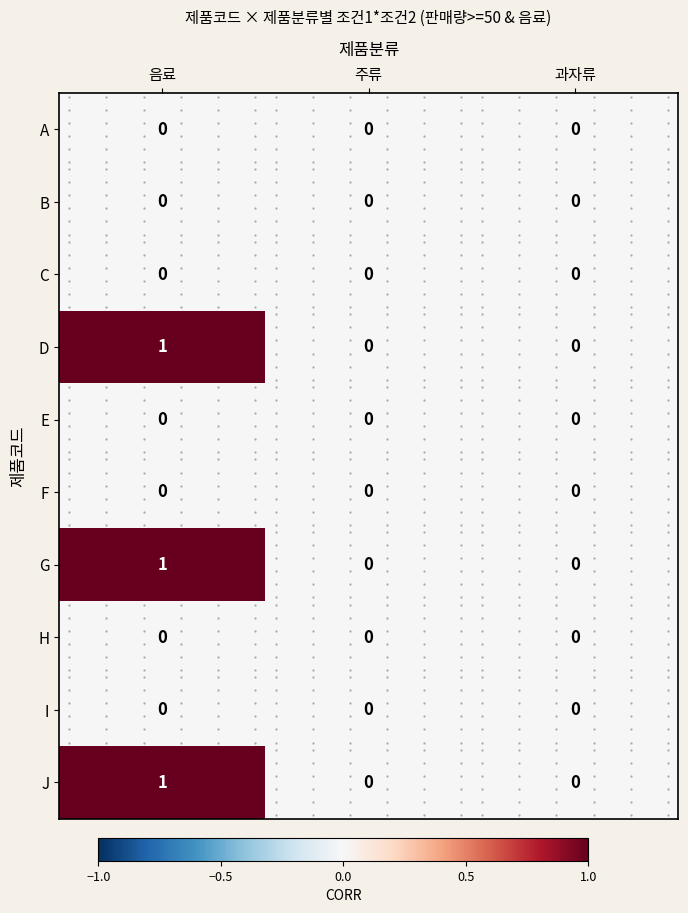

True or false: J has a value of 1 at 음료.

True